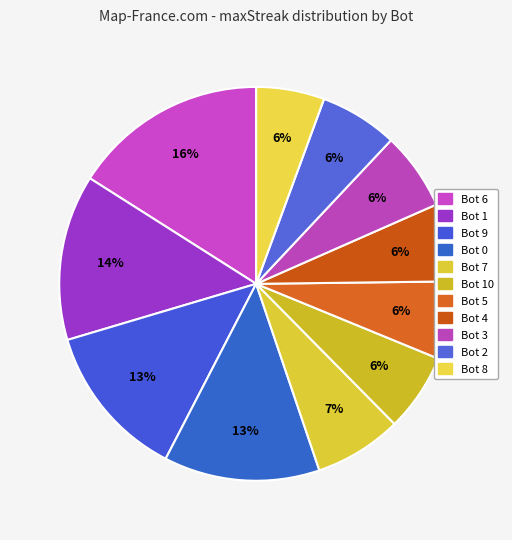

How much of the chart is everything except Bot 0?

87.2%